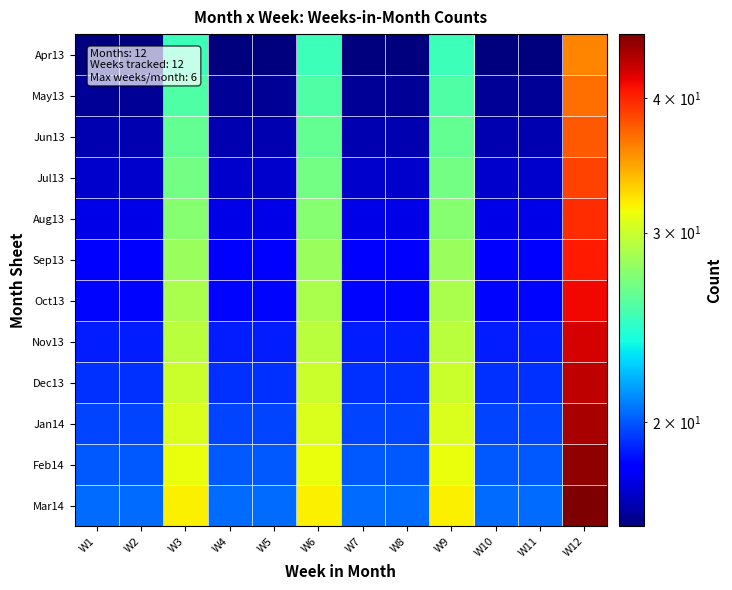

At which category does the chart reach its peak across all series?

W12